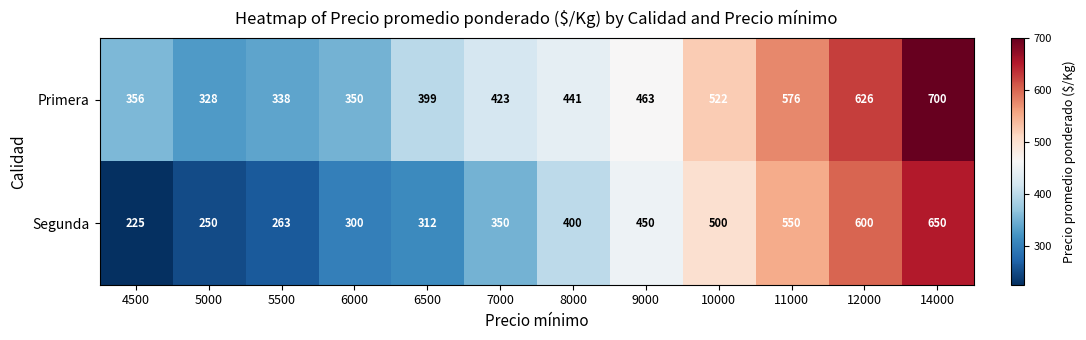

The Segunda series shows 550 at 11000. True or false?

True